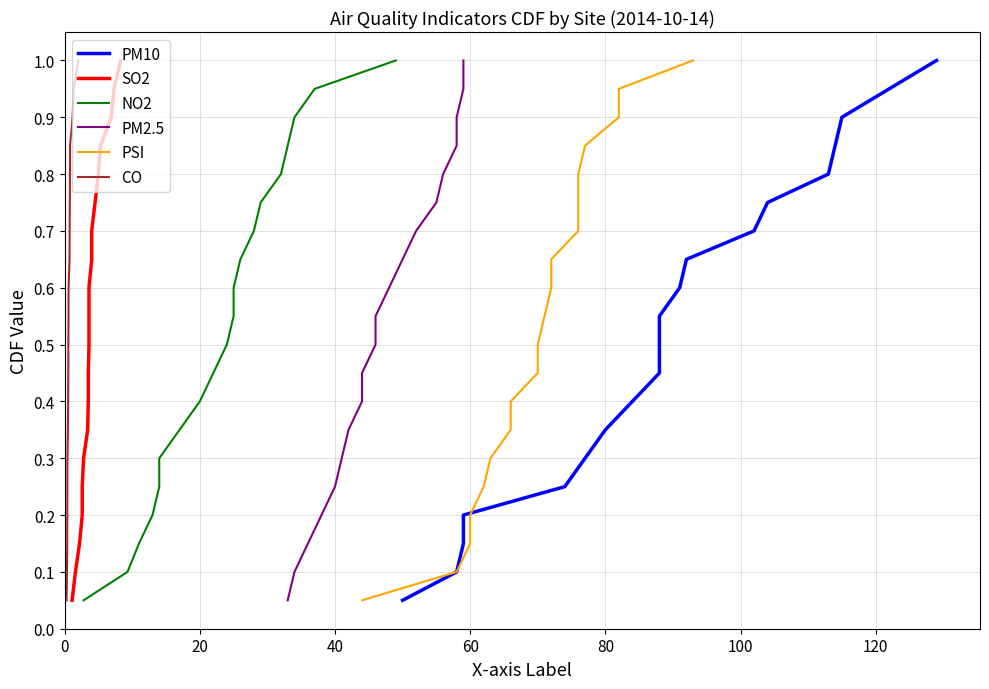

What is the label of the 17th point from the right?

60